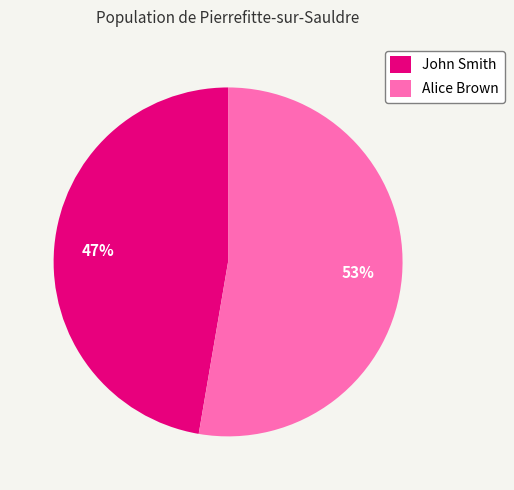

Is it true that John Smith is 47% of the pie?

True